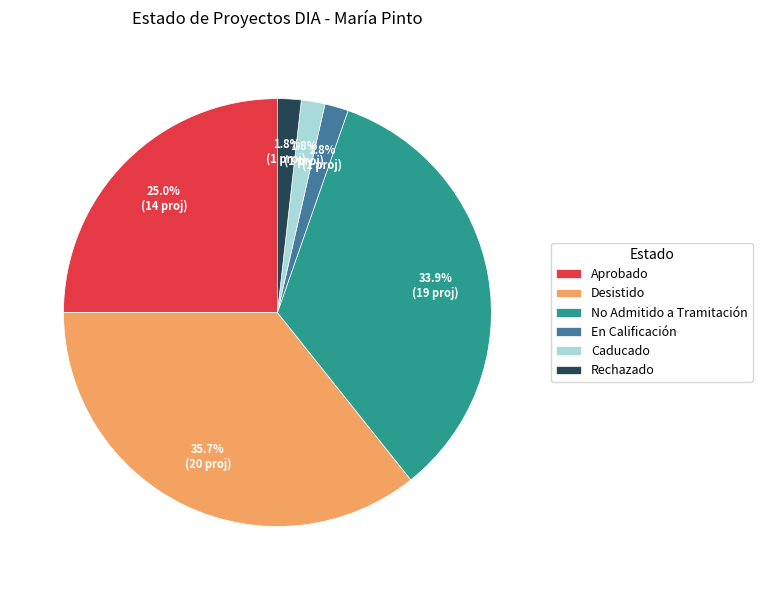

What is the largest slice in the pie chart?

Desistido